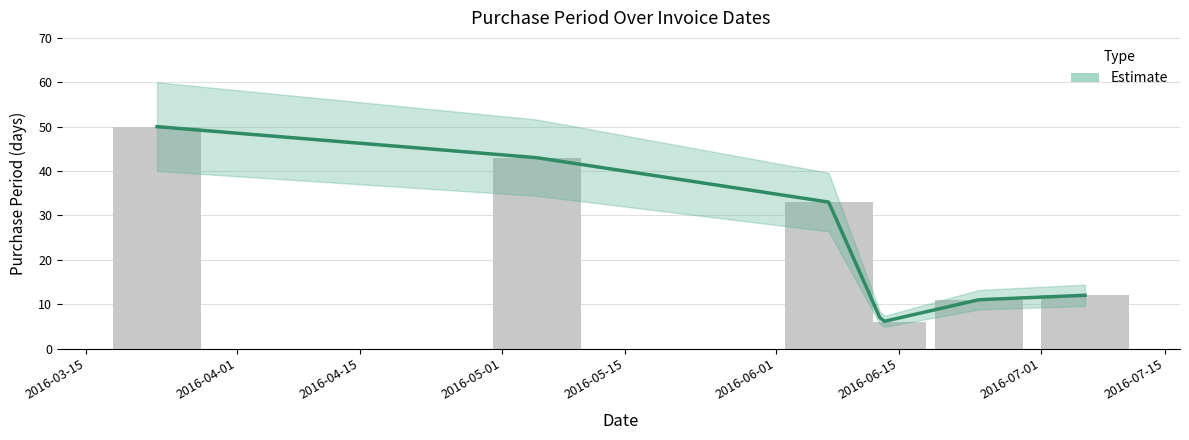

What is the label of the 6th bar from the right?

2016-03-23